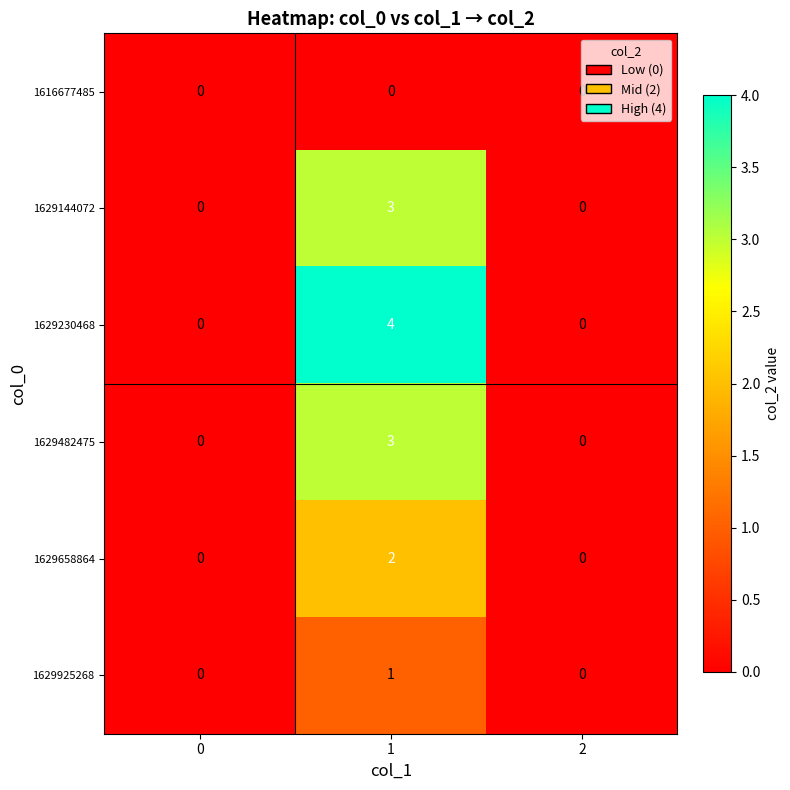

At how many categories does at least one series exceed 1?

1